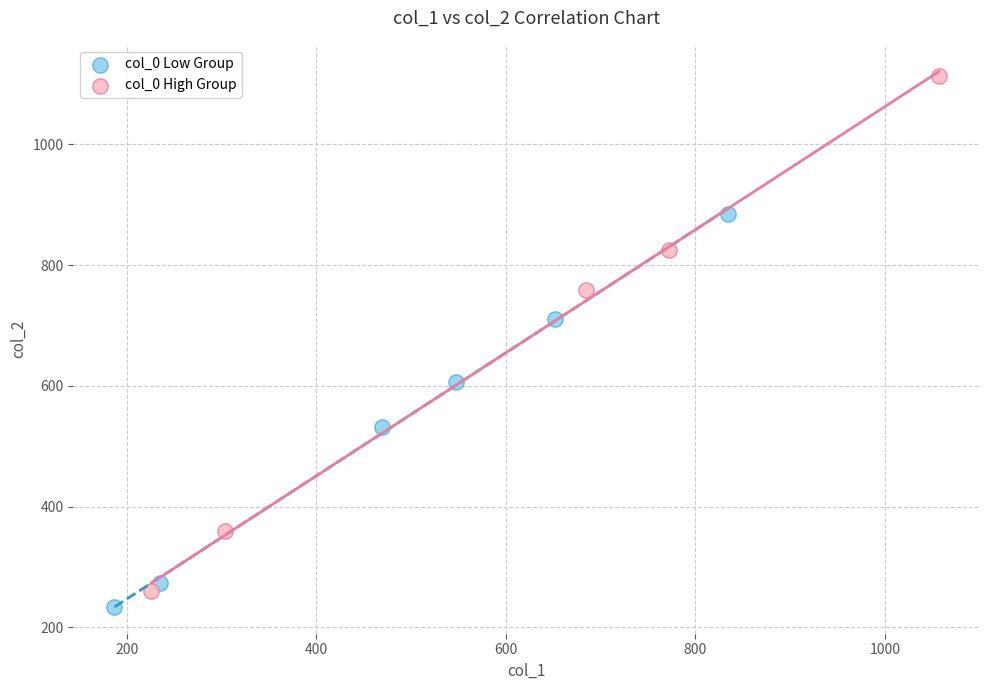

Which series has the widest spread of Y values?

col_0 High Group